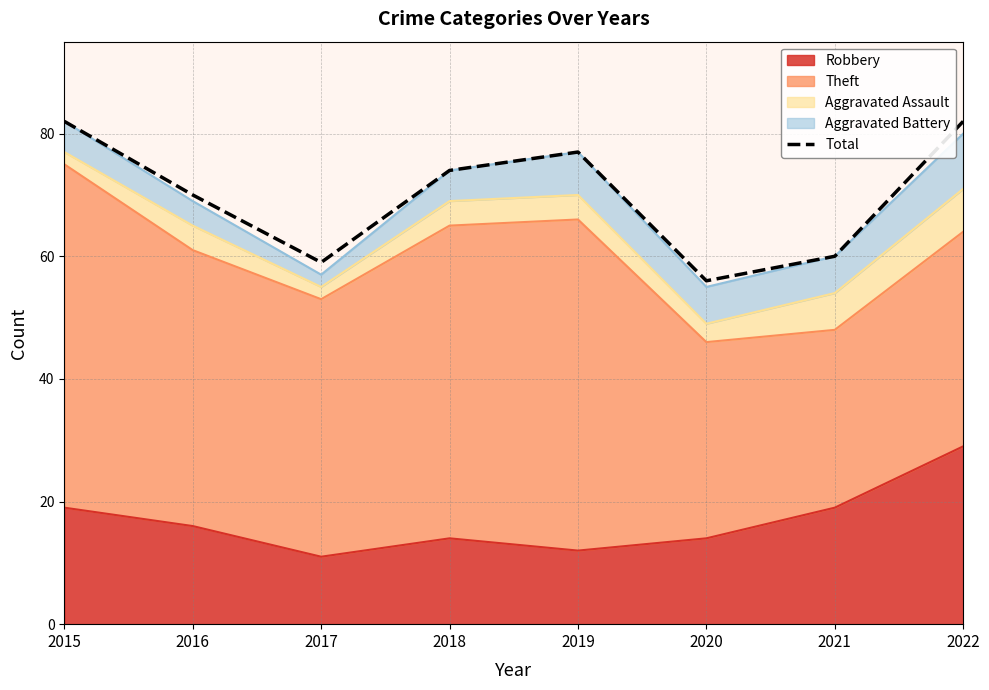

What is the greatest value displayed?

82